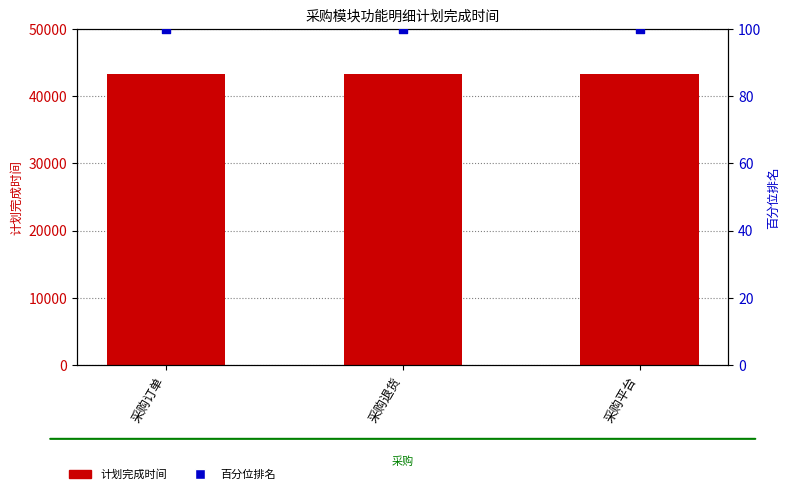

What are all the series names shown in the legend?

计划完成时间, 百分位排名